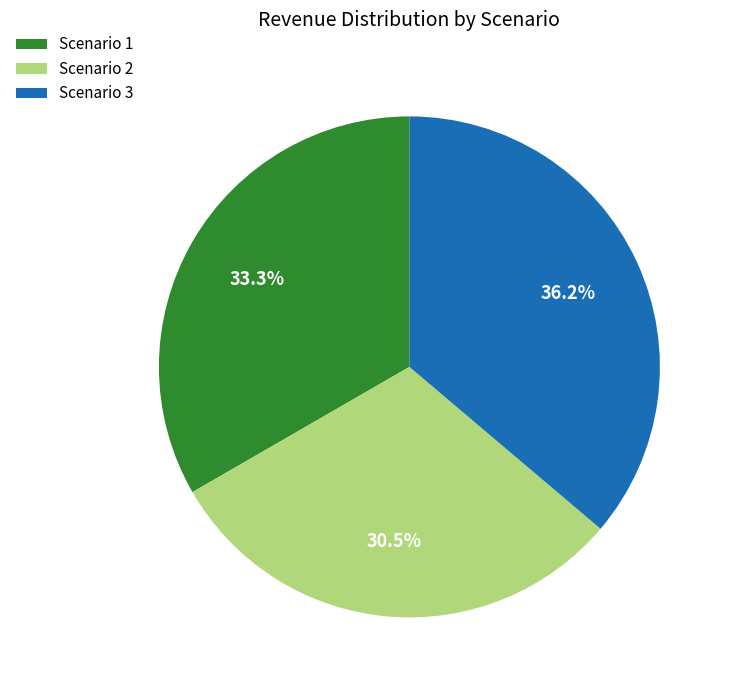

Which category has the biggest portion of the pie?

Scenario 3